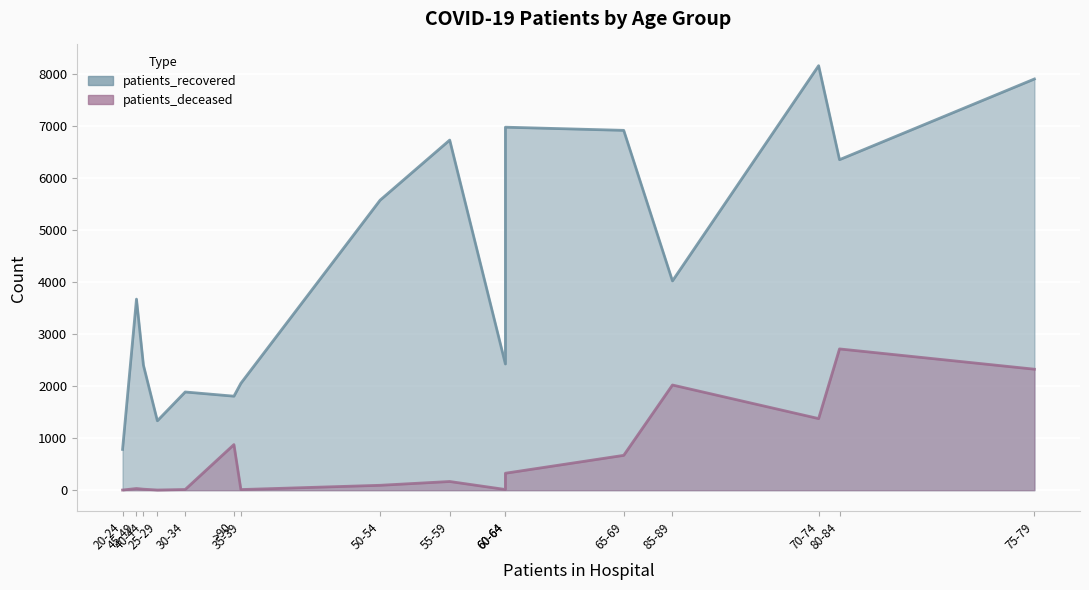

Count the number of data series in this chart.

2